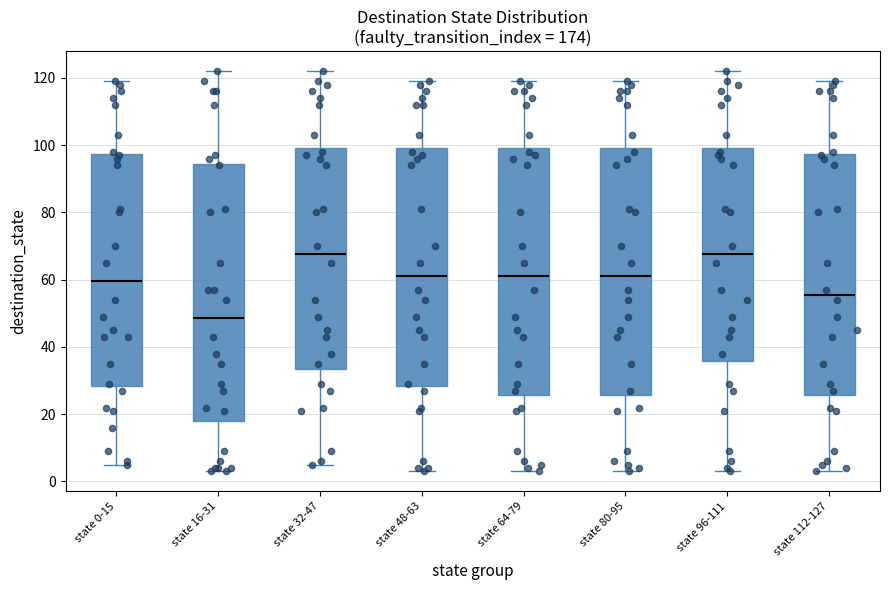

Where is the lower edge of the box for state 48-63 on the y-axis? The values are not printed on the chart, so give them approximately, as read against the axis.

28